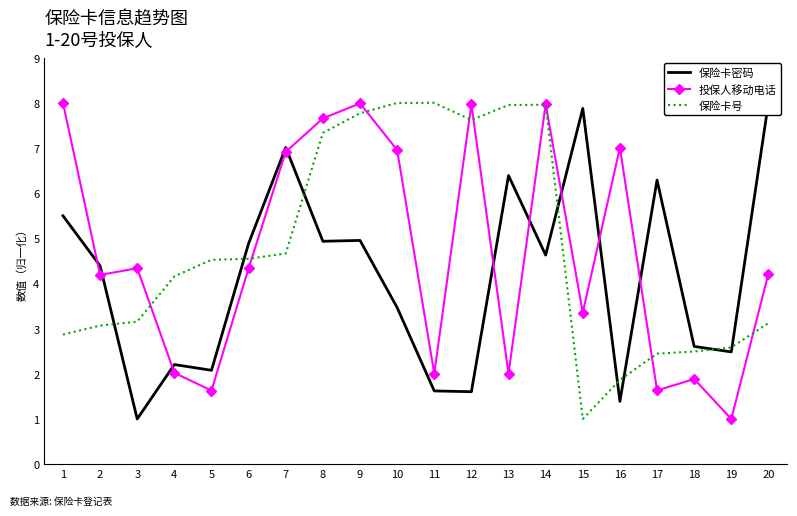

Is the value of 保险卡号 at 9 greater than the value of 保险卡密码 at 16?

Yes